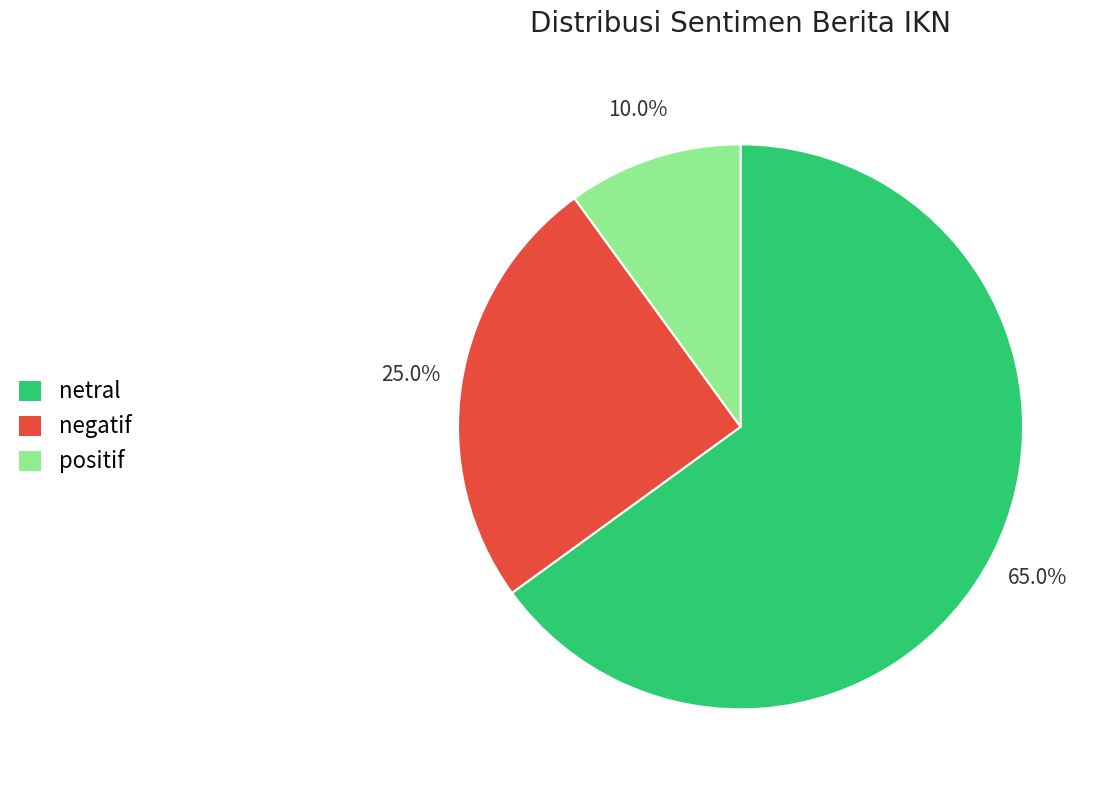

Do positif and netral together represent more than half of the pie?

Yes